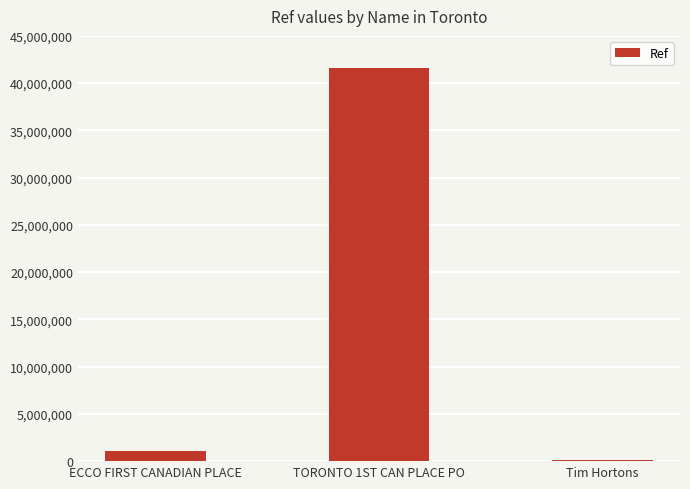

Which category has the highest value across all series?

TORONTO 1ST CAN PLACE PO